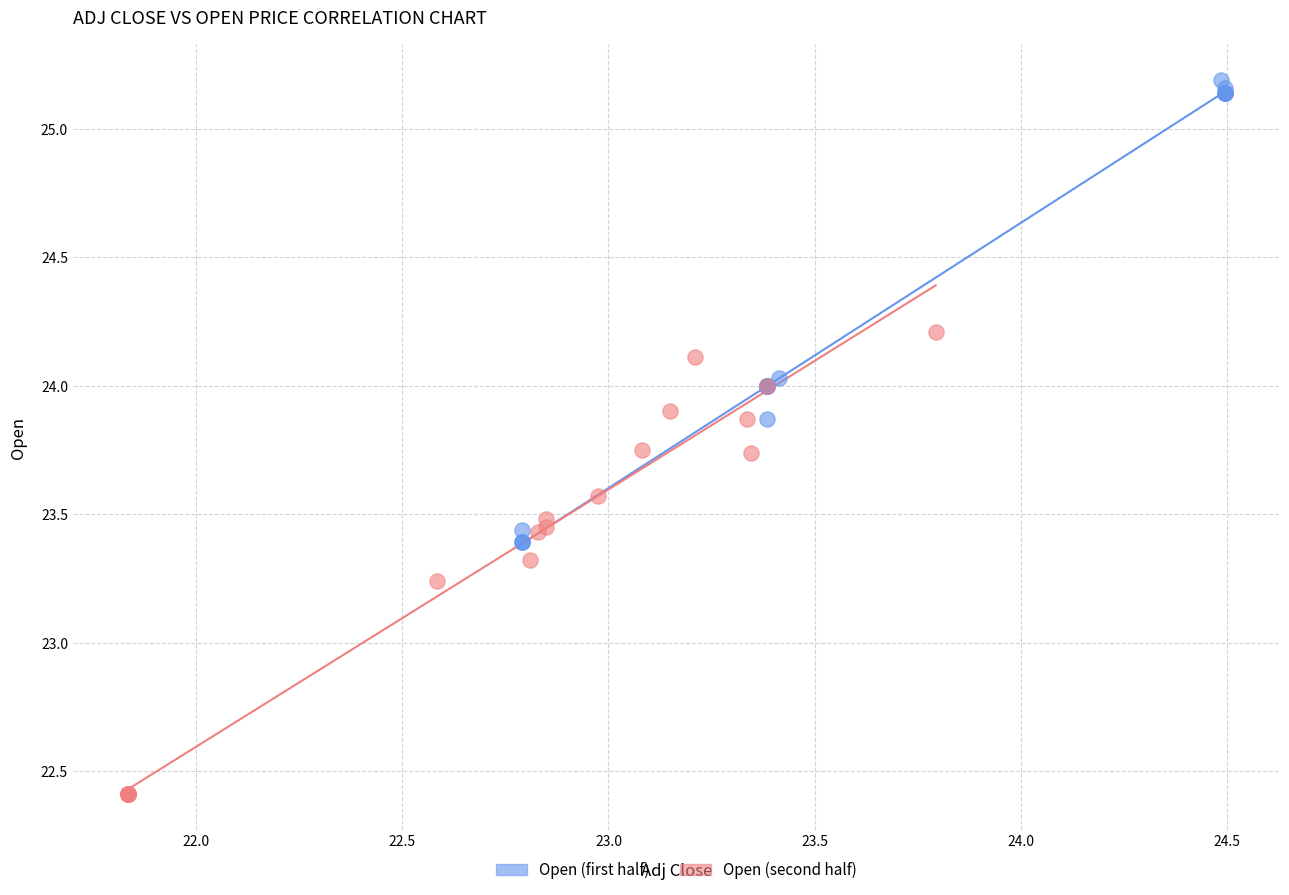

Which series reaches the maximum Y coordinate?

Open (first half)